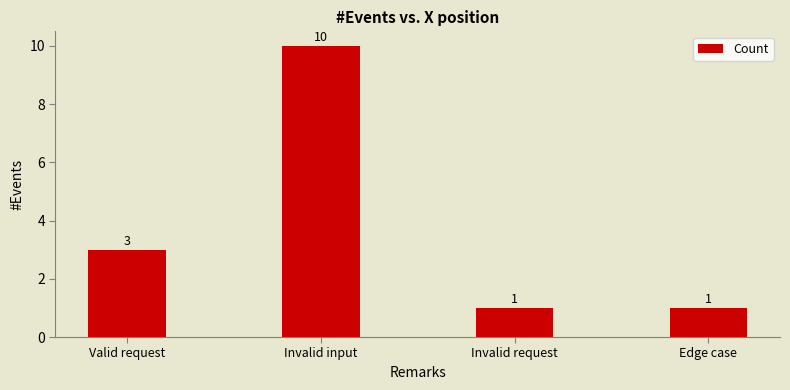

What is the greatest value displayed?

10